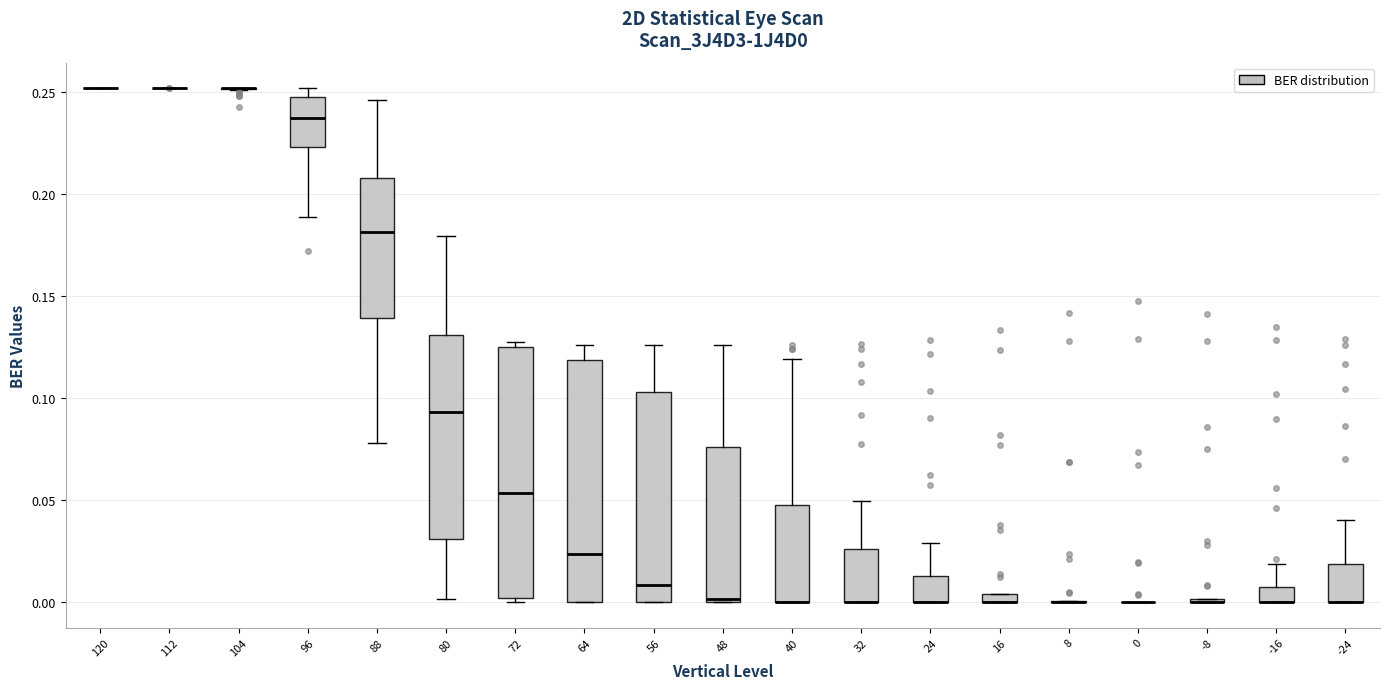

Where is the lower edge of the box at x = 56 on the y-axis? The values are not printed on the chart, so give them approximately, as read against the axis.

0.000